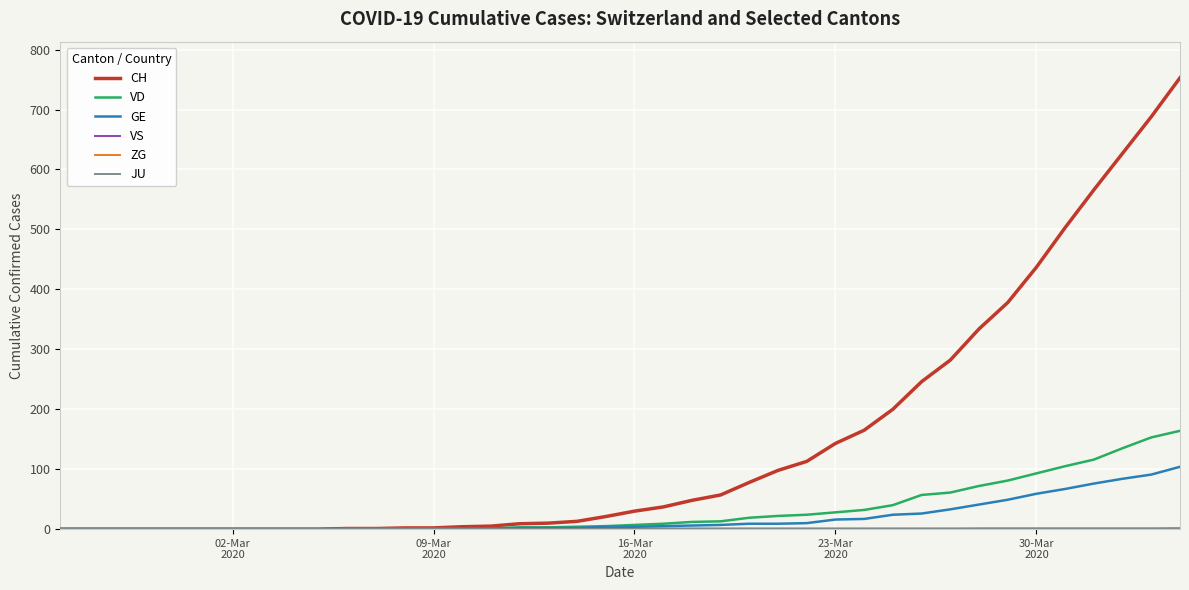

Which series has the largest total across all categories?

CH